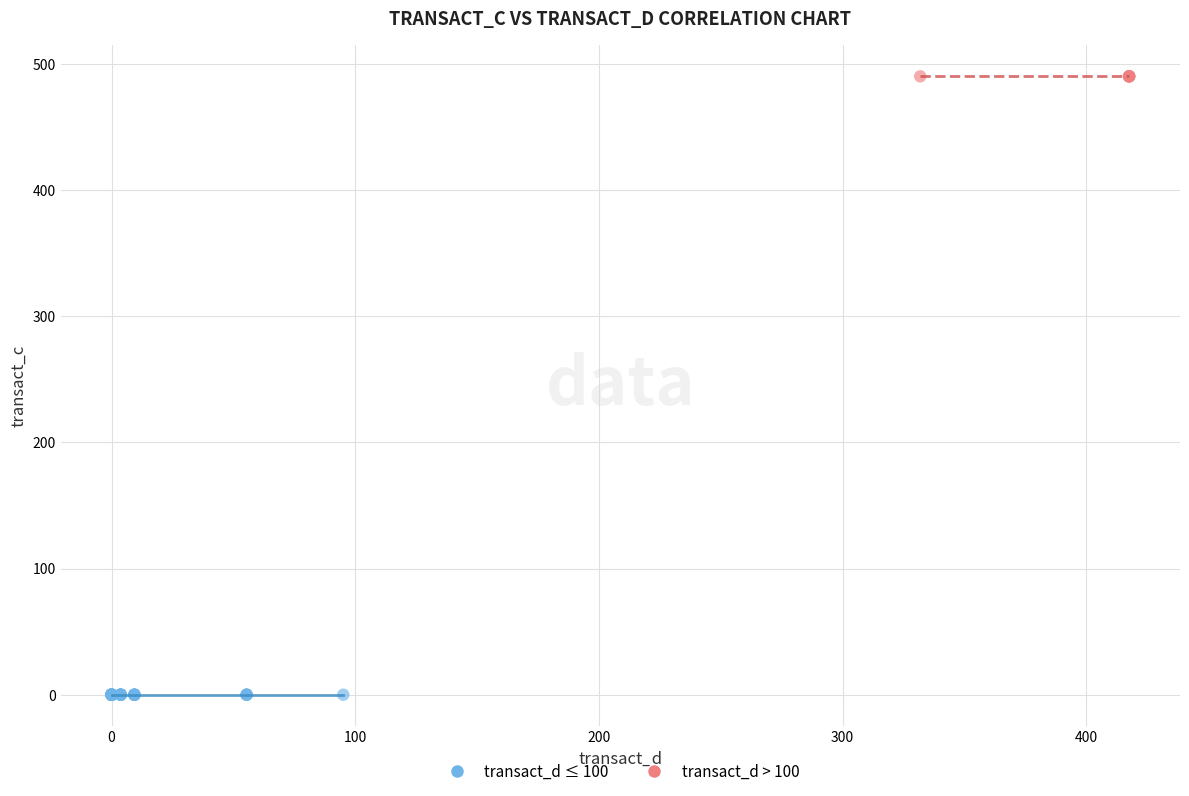

Which series reaches the maximum Y coordinate?

transact_d > 100